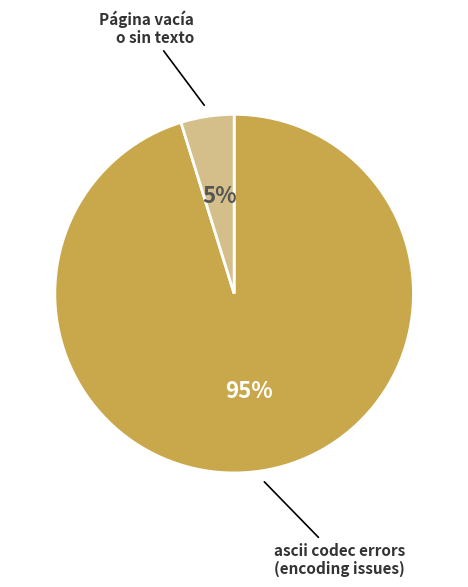

How many segments does this pie chart have?

2